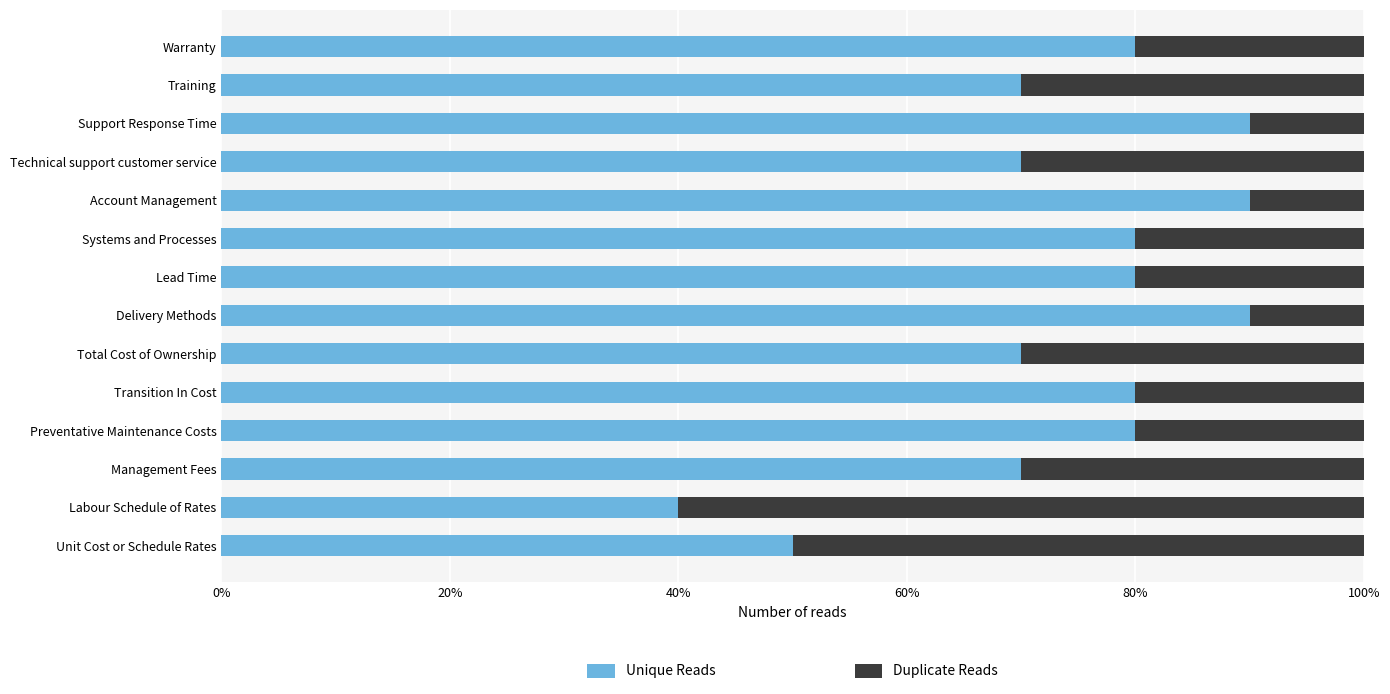

What are all the series names shown in the legend?

Unique Reads, Duplicate Reads